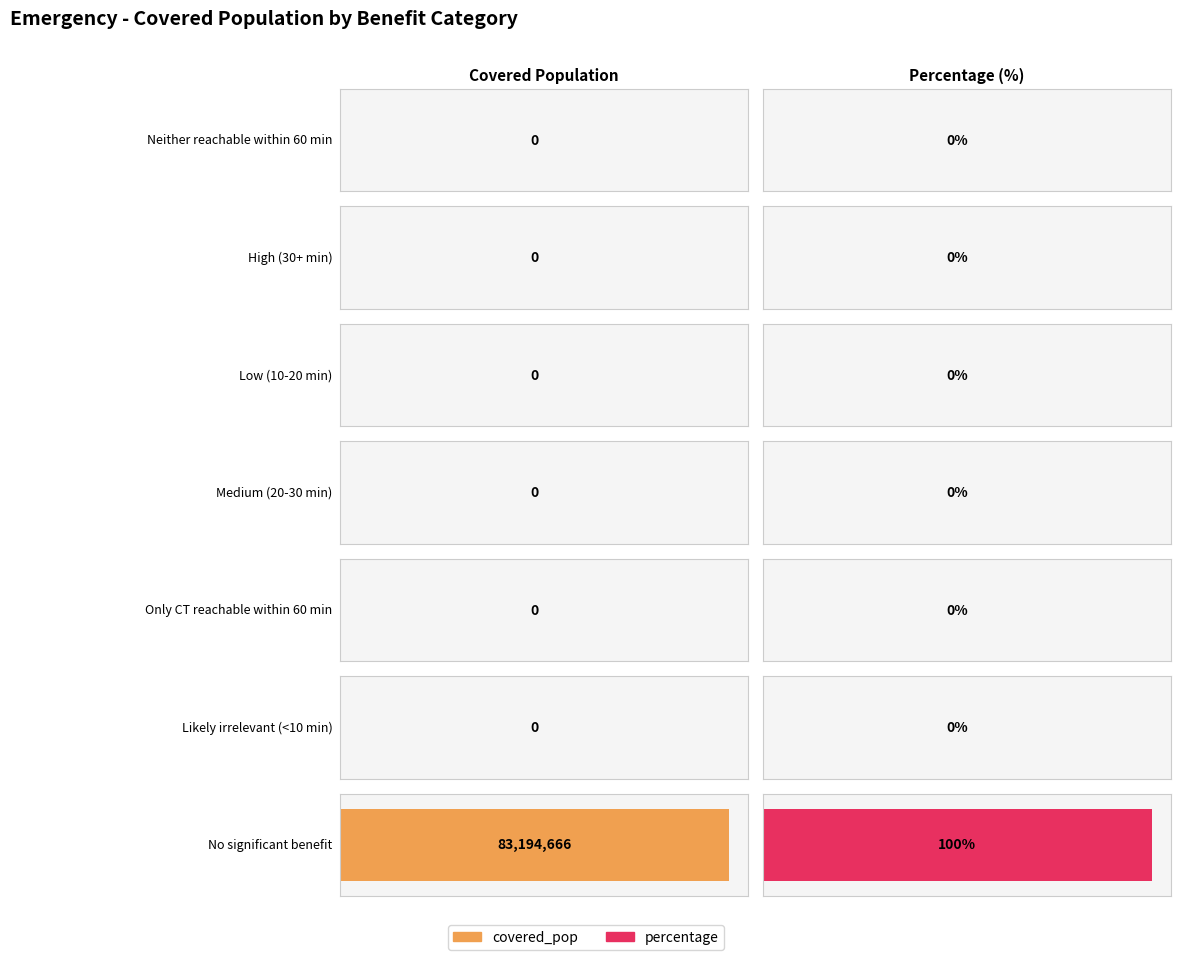

How many bars are there in total?

14